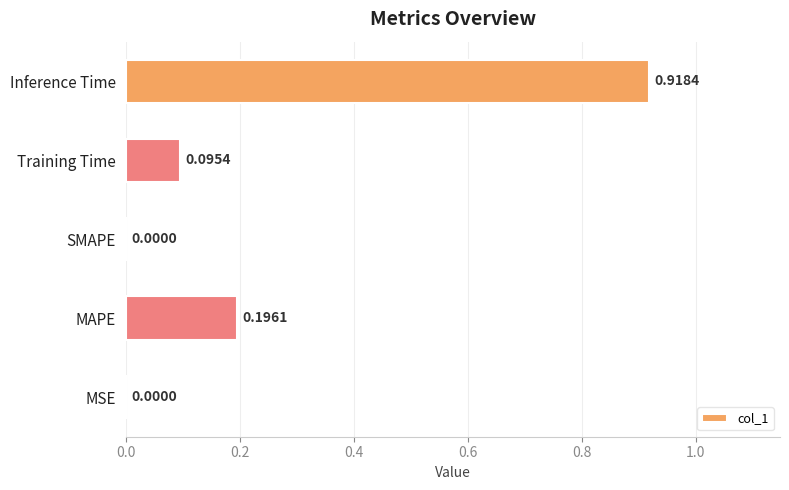

At which category does the chart reach its peak across all series?

Inference Time